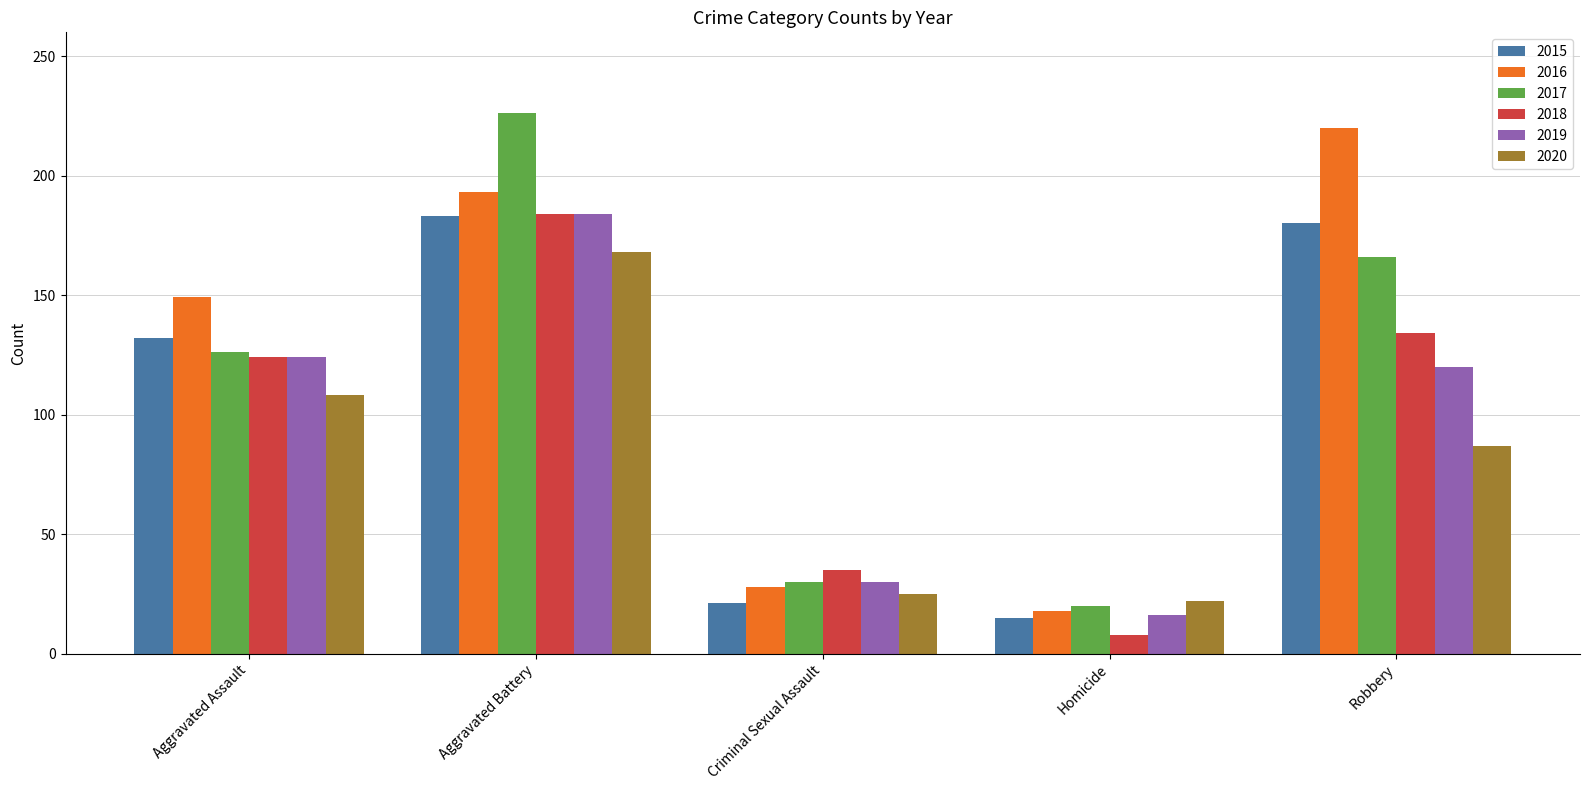

What is the label of the 1st bar from the right?

Robbery